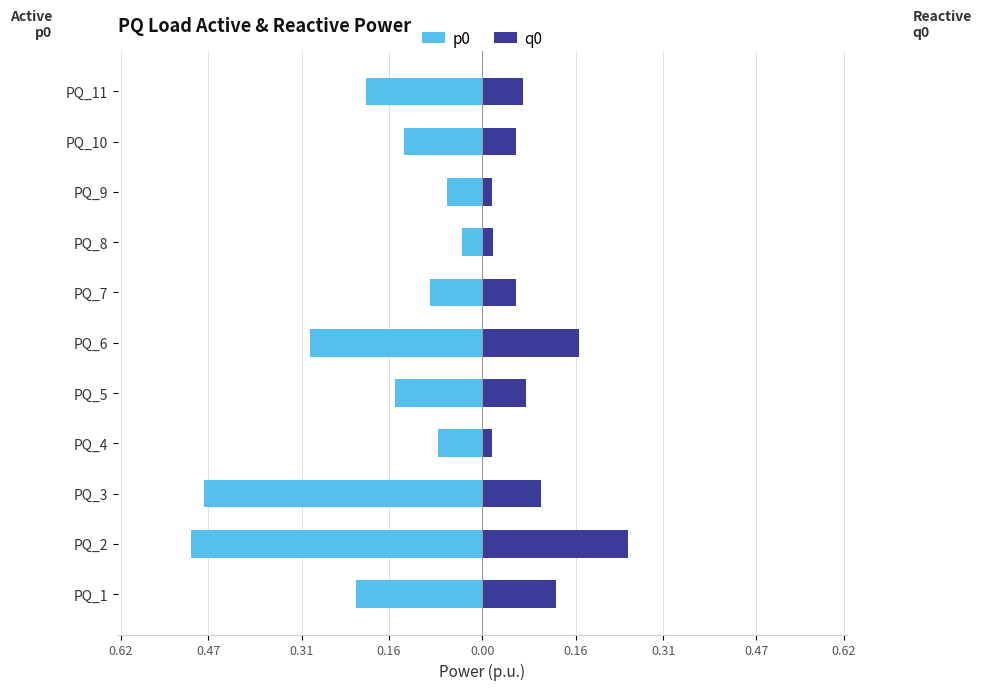

At how many categories does at least one series exceed 0?

11